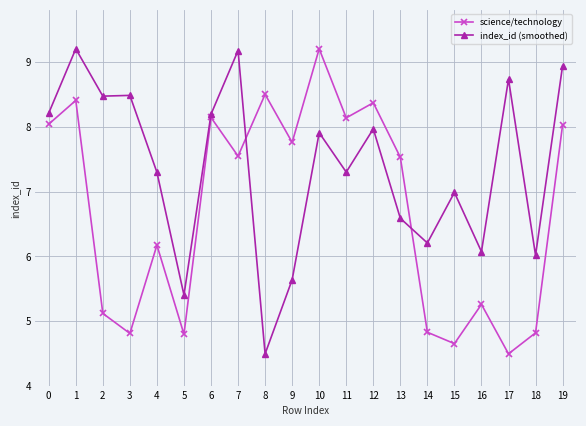

In science/technology, how many points are higher than both neighbors (excluding endpoints)?

7